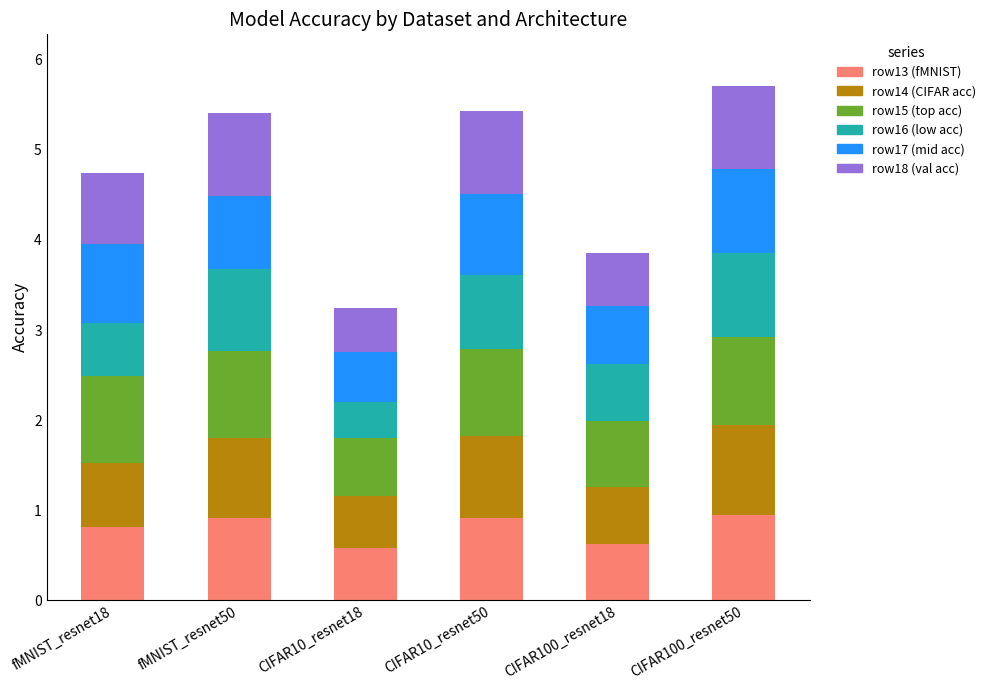

What is the total value across all series at CIFAR100_resnet18?

3.9